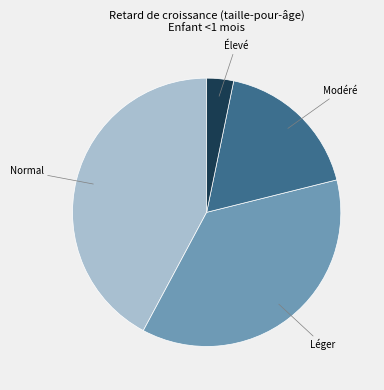

Is there a majority slice in this chart?

No